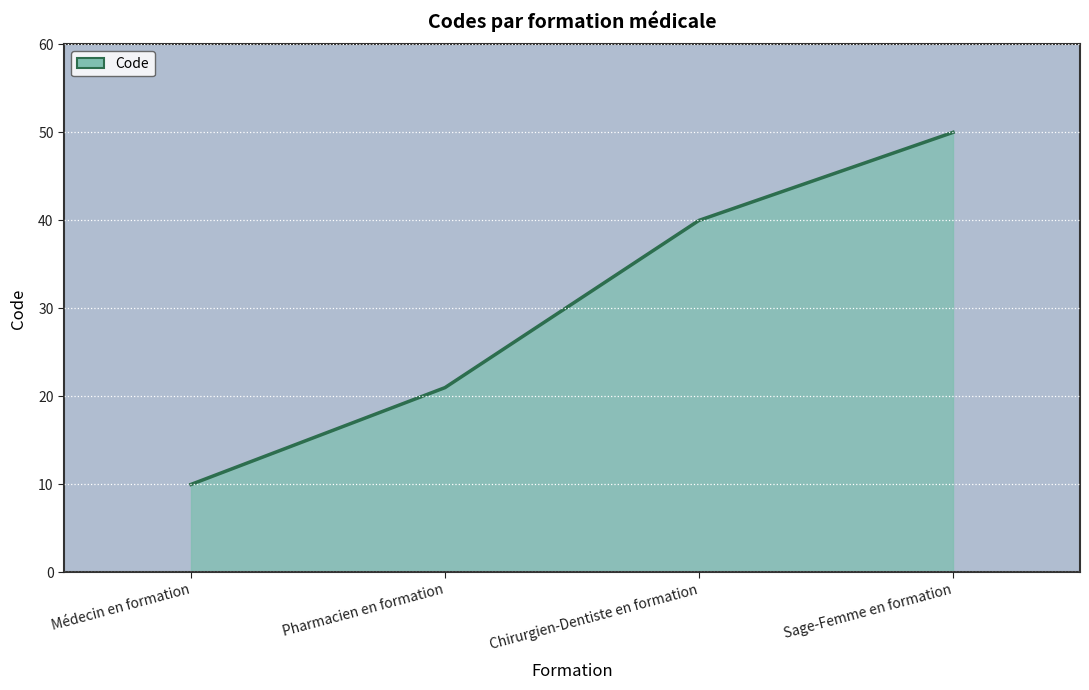

True or false: there are more than 1 points higher than both neighbors.

False